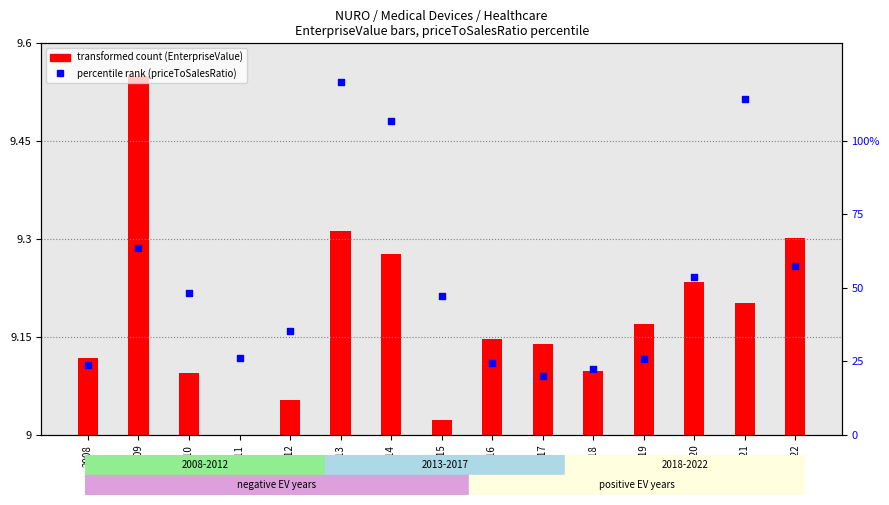

Which series reaches the minimum Y coordinate?

transformed count